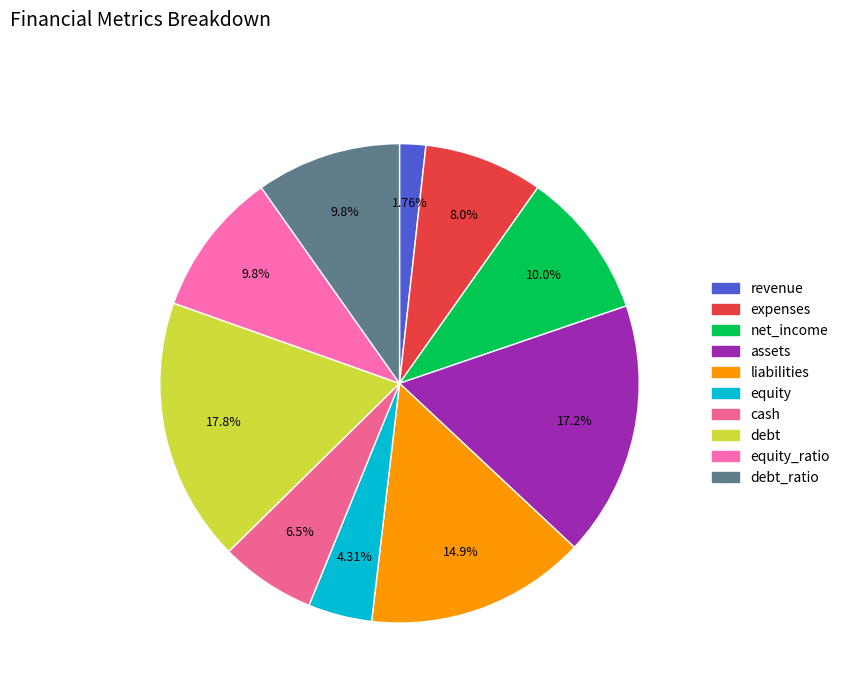

How many slices are in this pie chart?

10